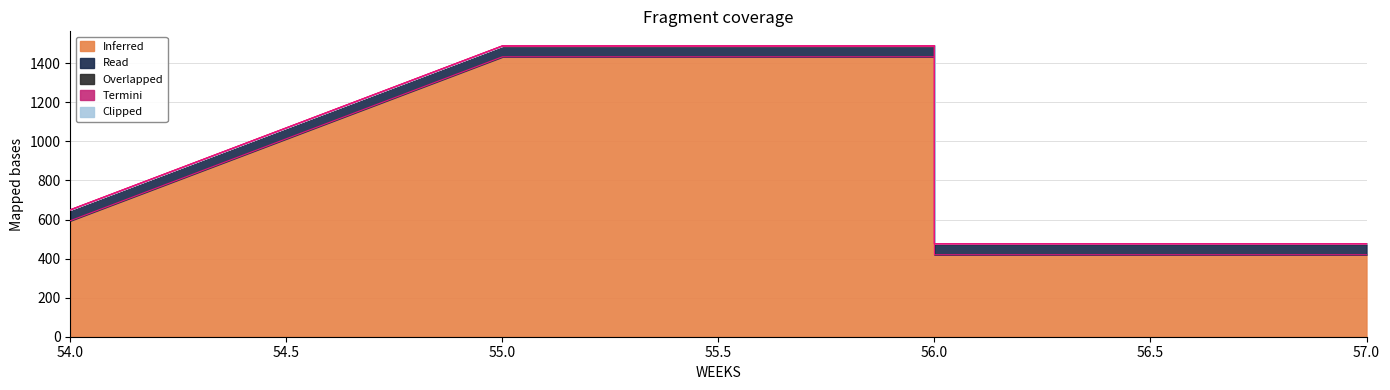

At which category is the sum across all series the highest?

55